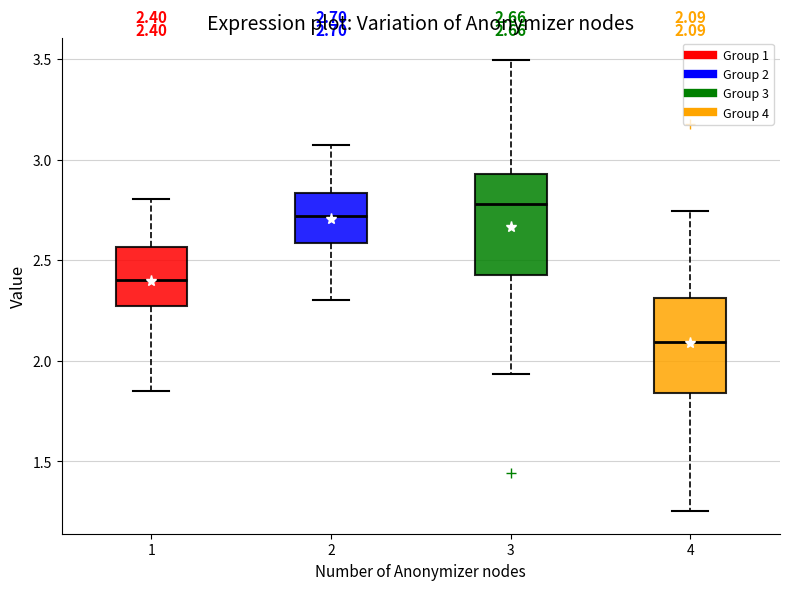

Which box has the highest median line?

3